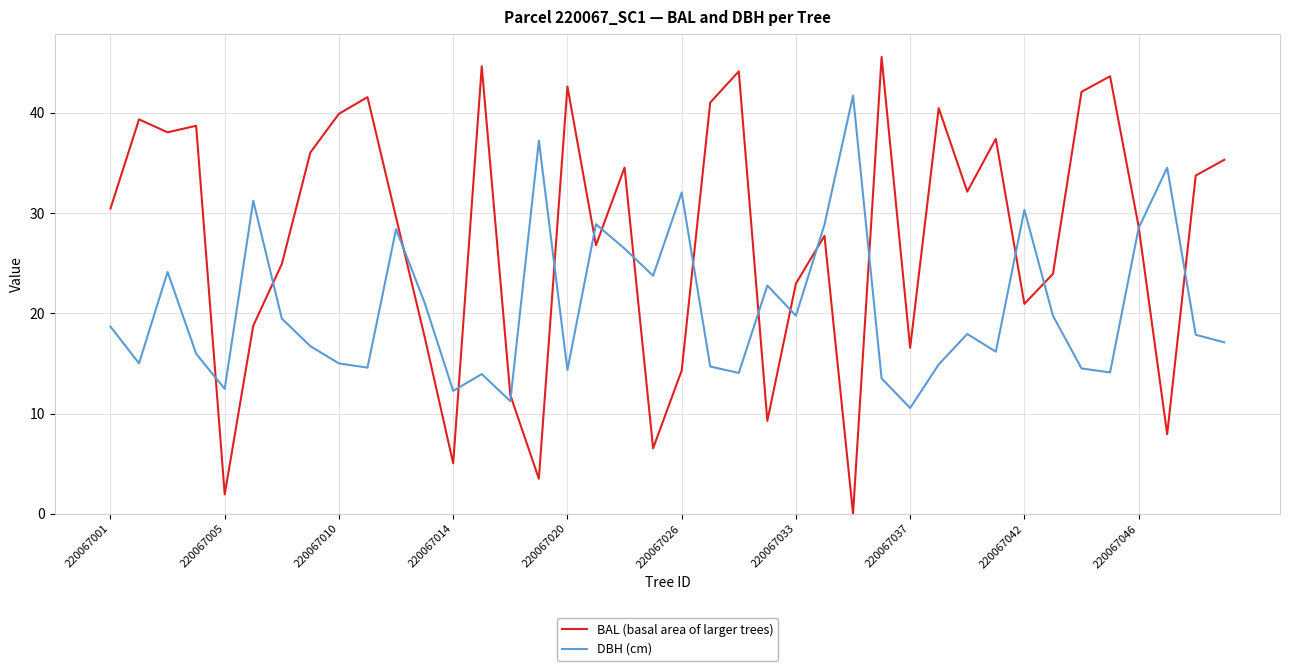

True or false: DBH (cm) and BAL (basal area of larger trees) intersect in this chart.

True